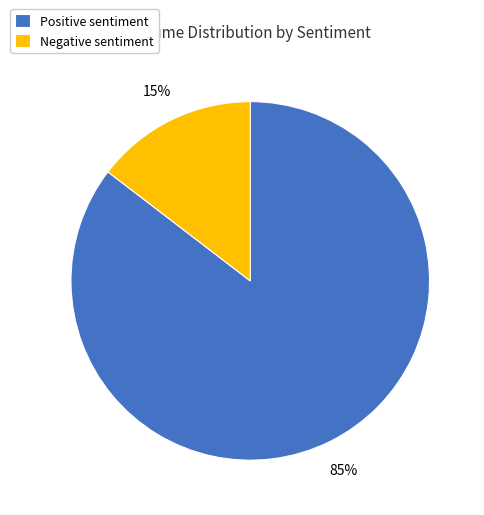

How many segments does this pie chart have?

2